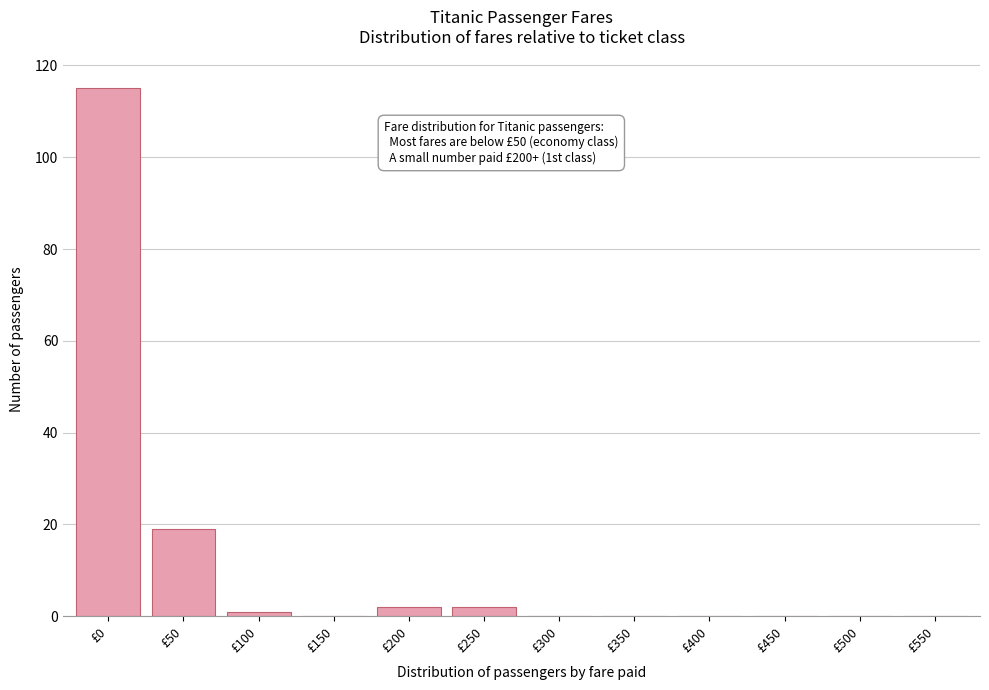

Reading left to right, transcribe all the data shown in this chart.

£0=115	£50=19	£100=1	£150=0	£200=2	£250=2	£300=0	£350=0	£400=0	£450=0	£500=0	£550=0